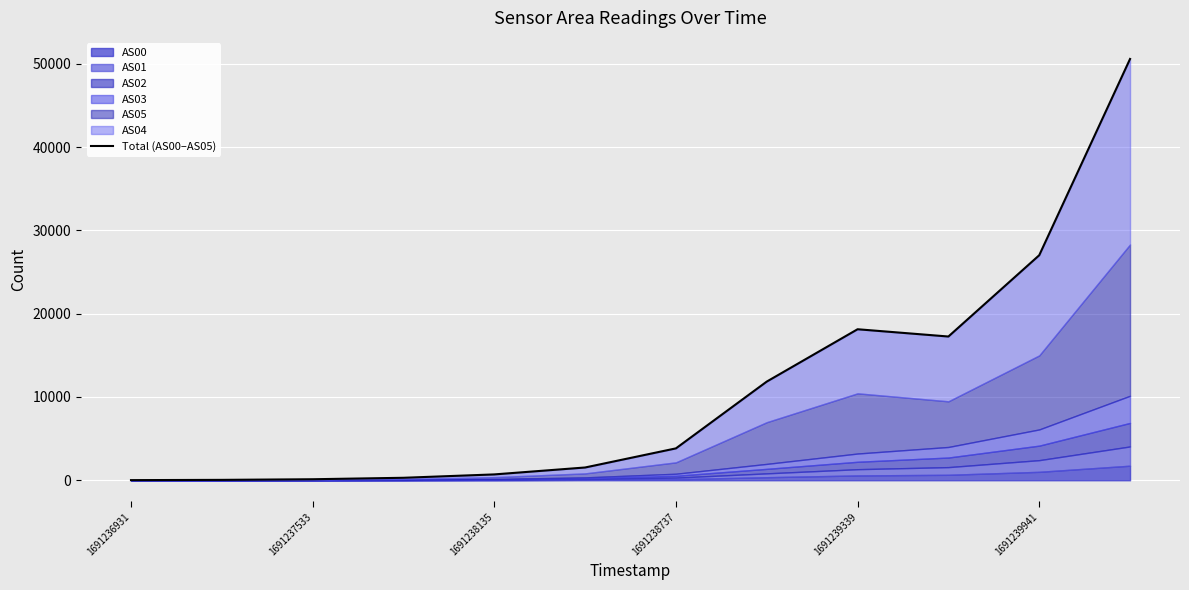

How many interior local valleys (lower than both neighbors) does the data have?

1